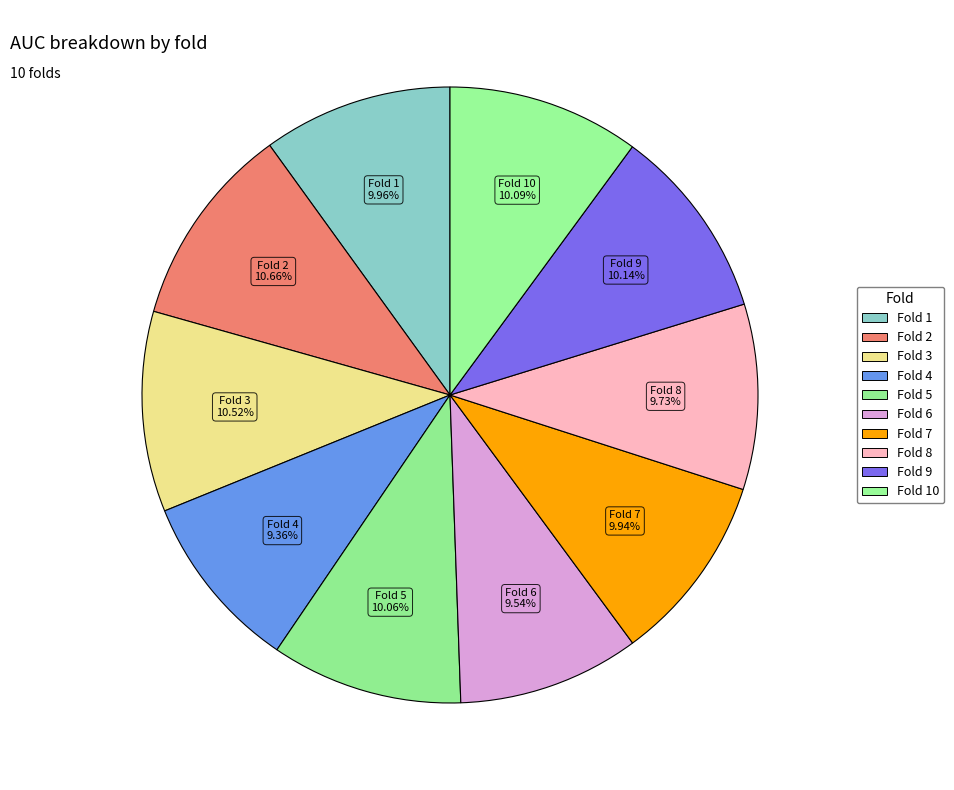

How many segments does this pie chart have?

10